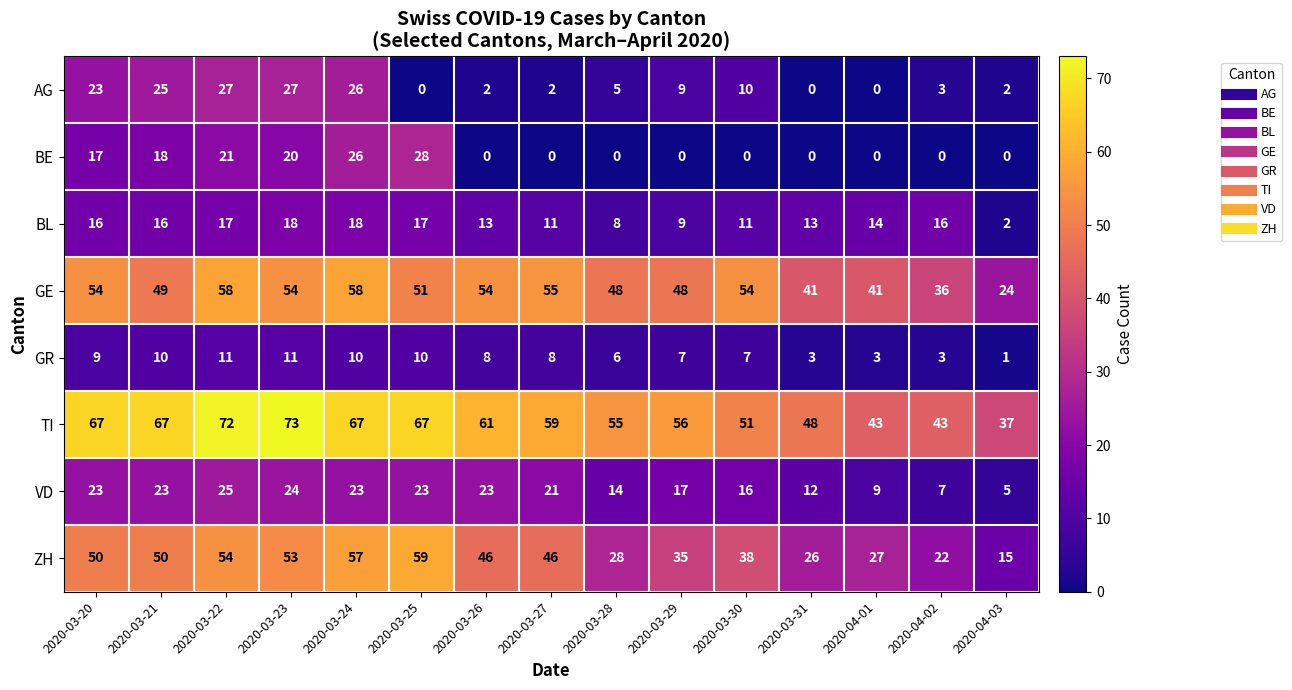

What is the difference between the TI values at 2020-03-22 and 2020-04-03?

35